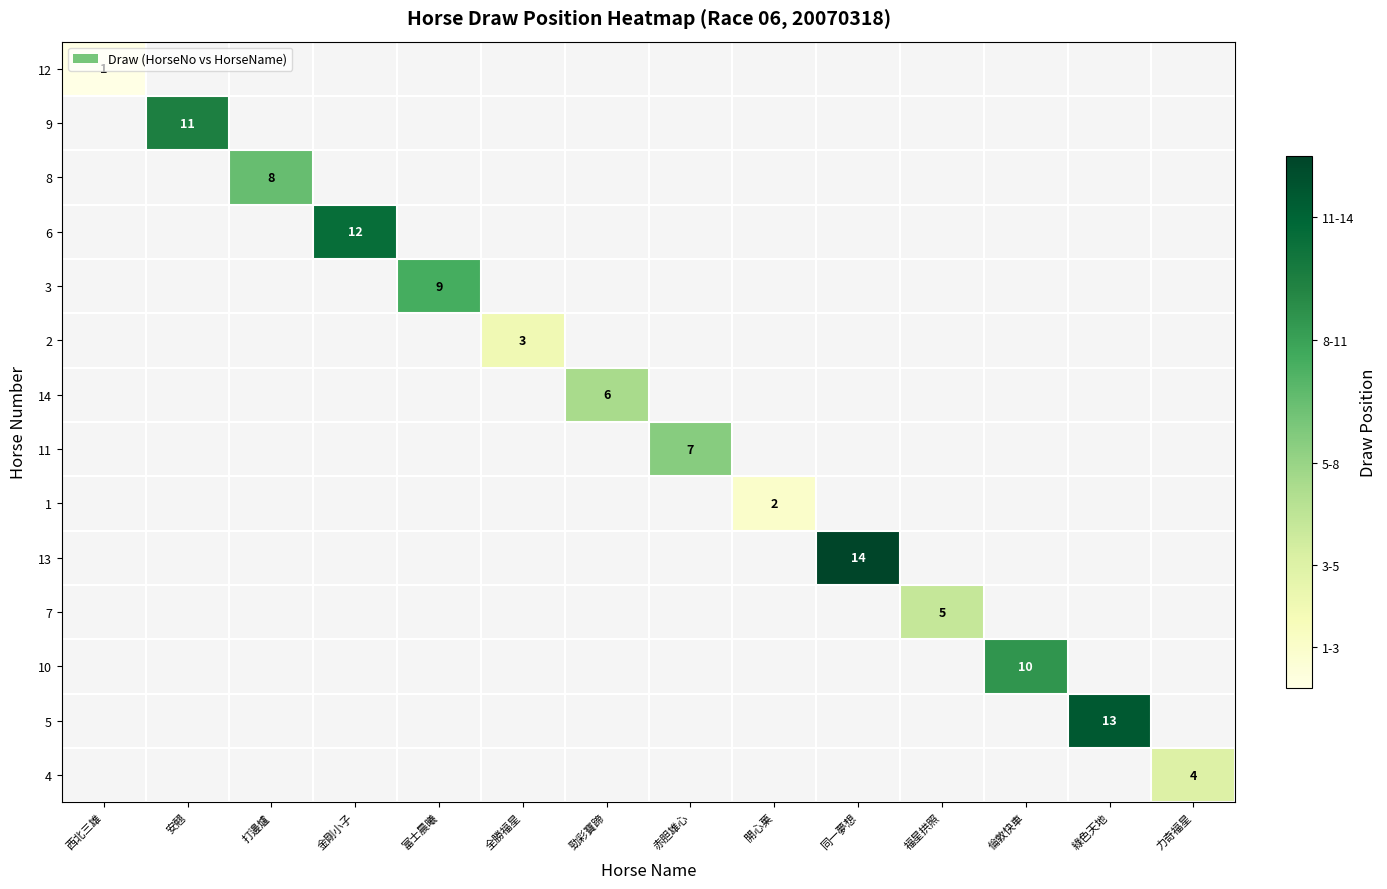

The value of 13 at 同一夢想 is 7. True or false?

False